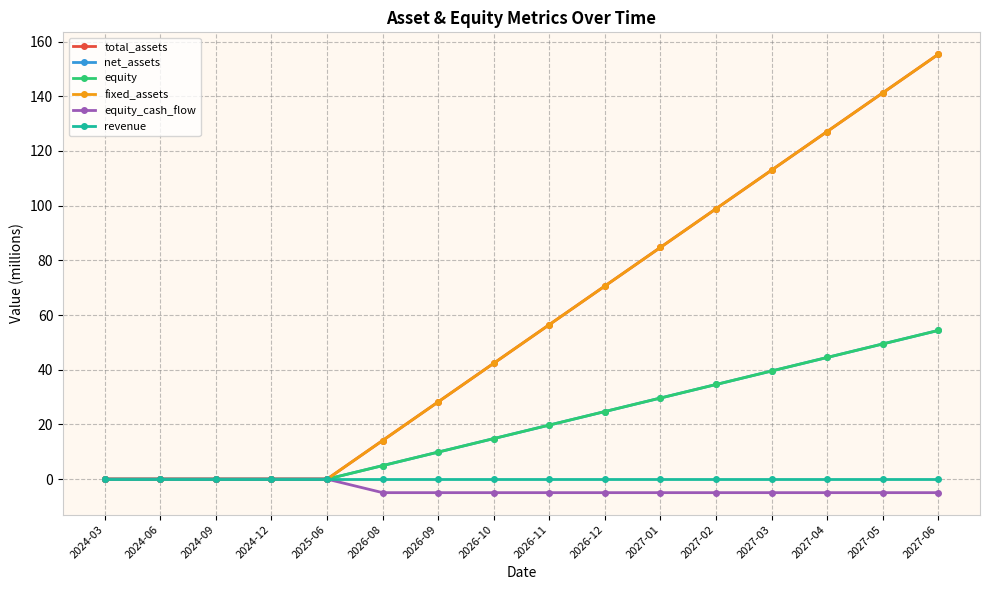

Is this an area chart (filled region under the line)?

No